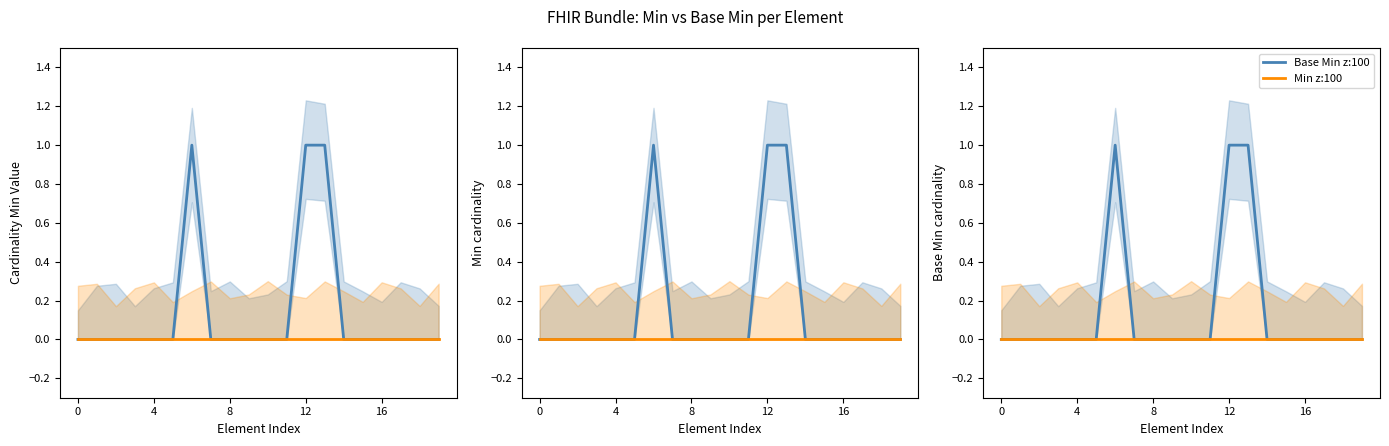

True or false: Base Min z:100 and Min z:100 cross at least once.

False